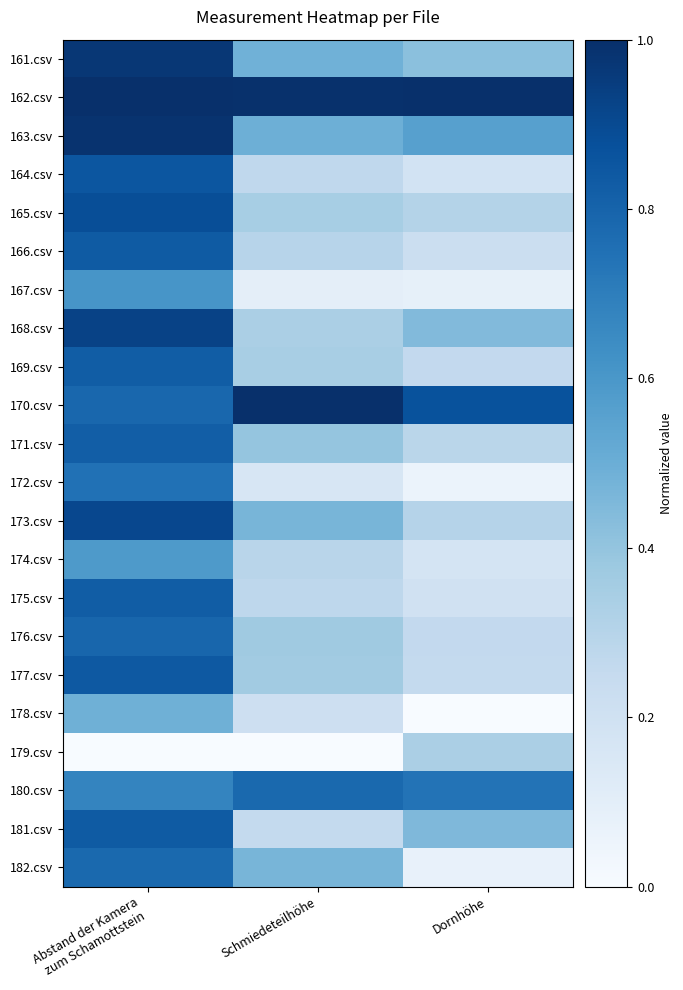

What is the difference between the highest and lowest values at Dornhöhe?

1.0